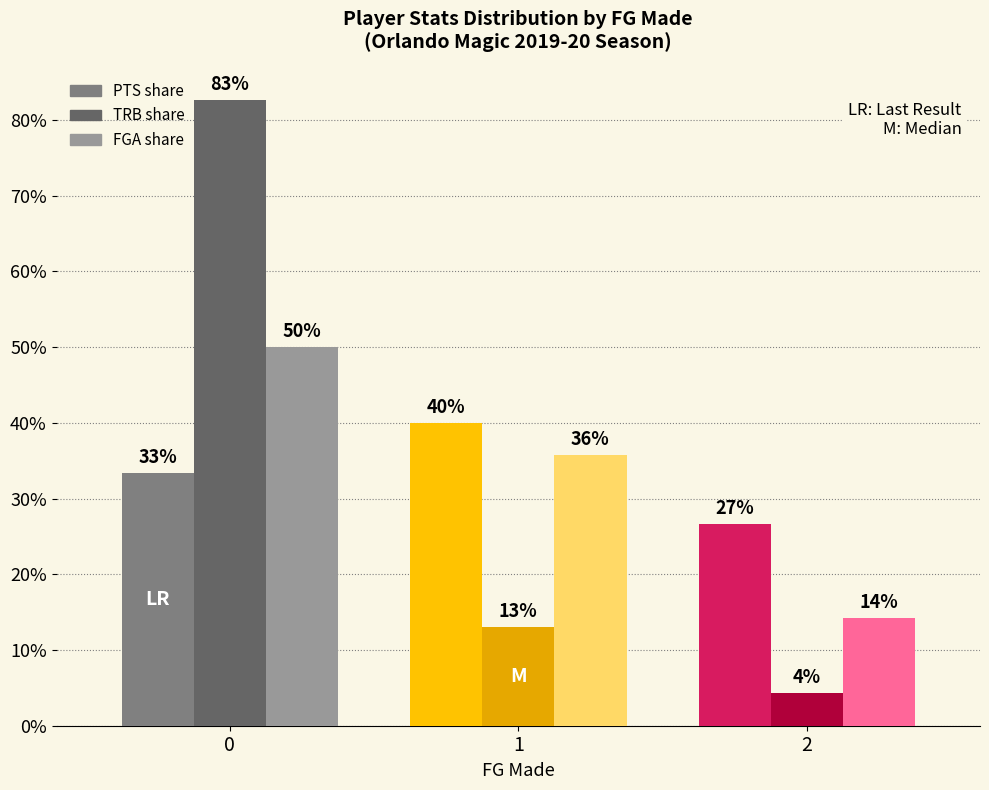

True or false: FGA share has a value of 14.3 at 2.

True